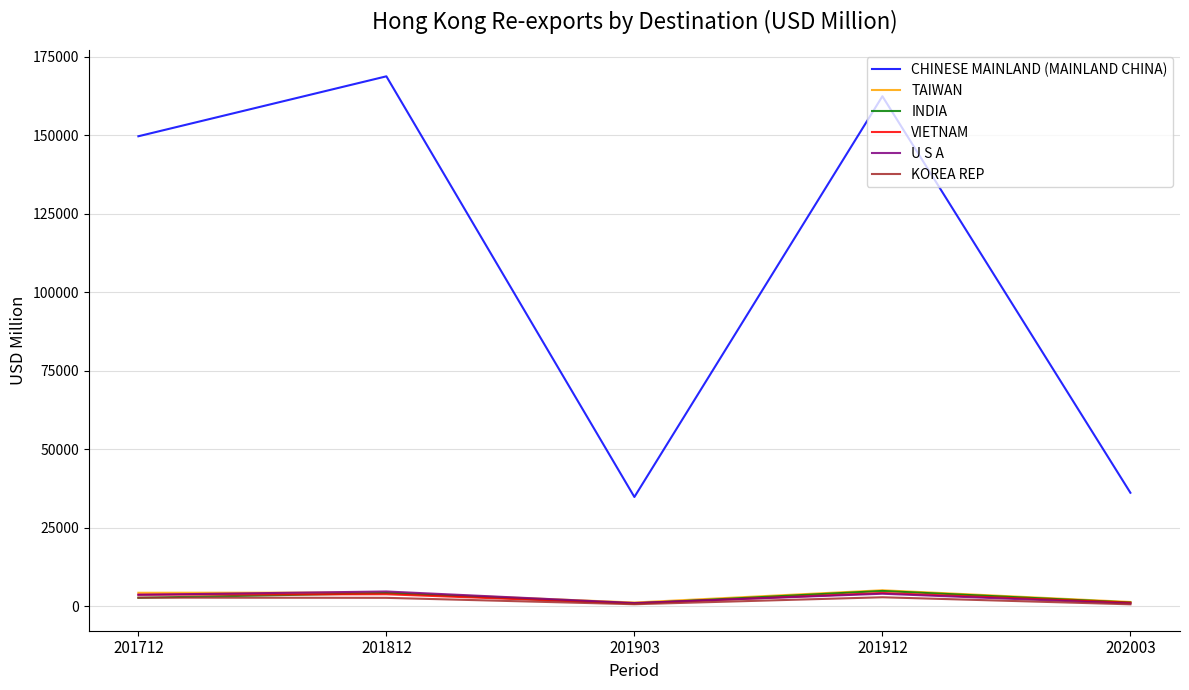

Is the value of CHINESE MAINLAND (MAINLAND CHINA) at 201712 greater than the value of TAIWAN at 201812?

Yes